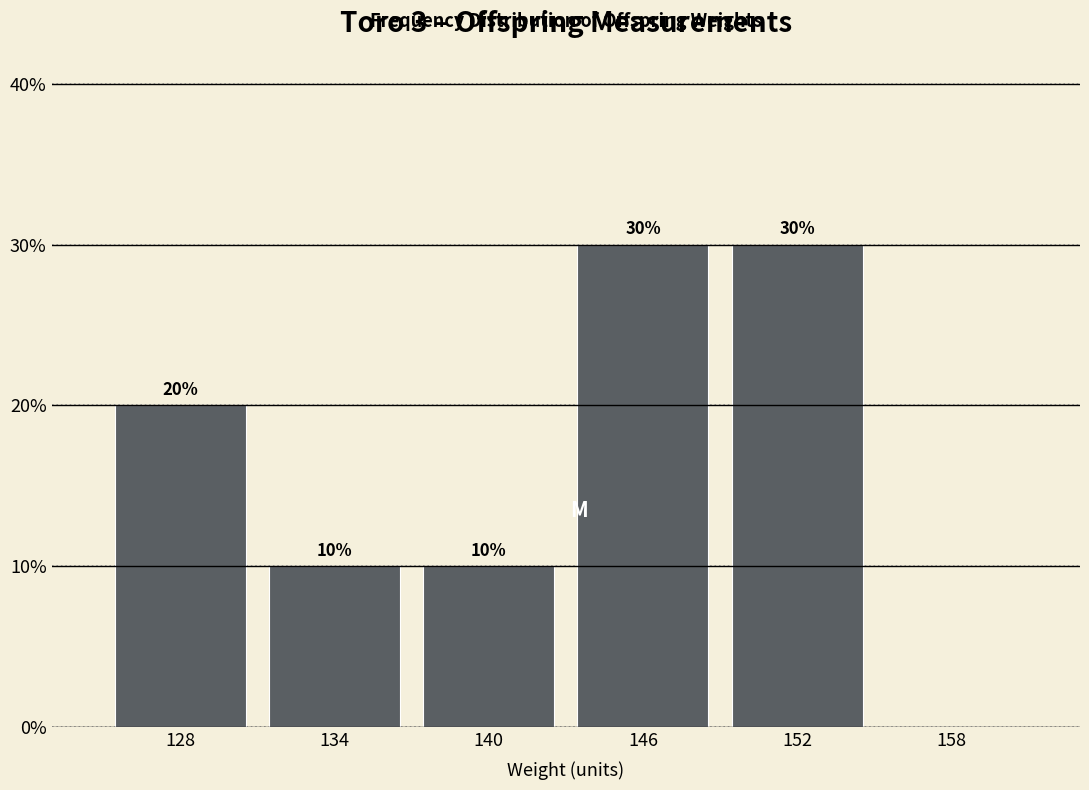

Reading left to right, transcribe all the data shown in this chart.

128=20	134=10	140=10	146=30	152=30	158=0